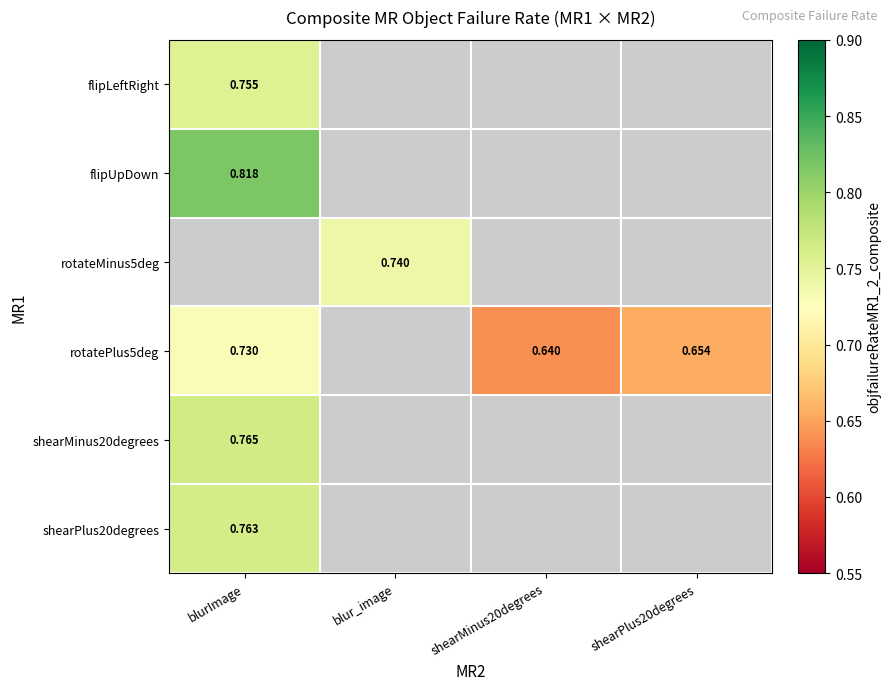

Is the value of shearPlus20degrees at shearMinus20degrees greater than the value of rotateMinus5deg at shearMinus20degrees?

No